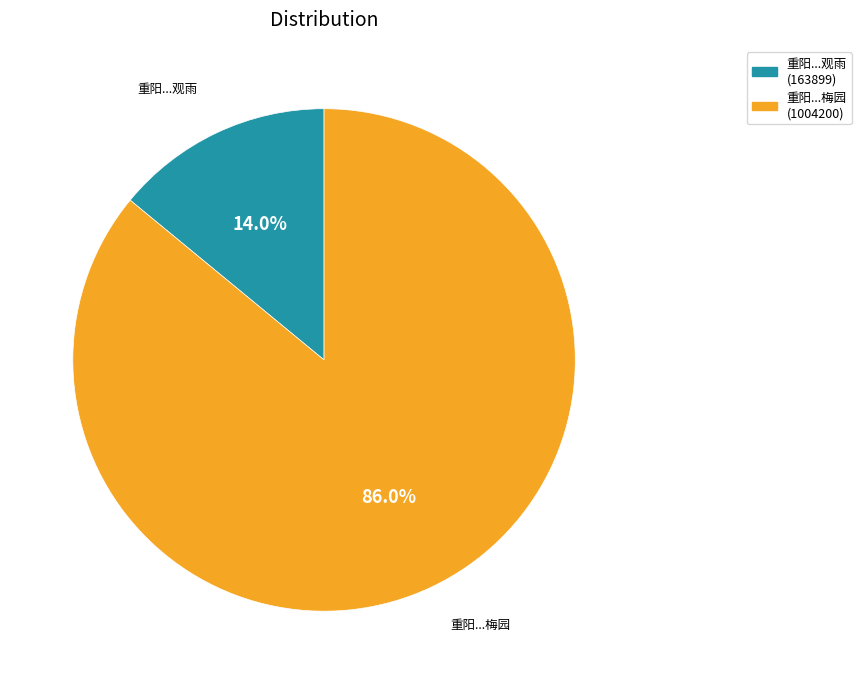

Between 重阳...梅园 and 重阳...观雨, which is larger?

重阳...梅园